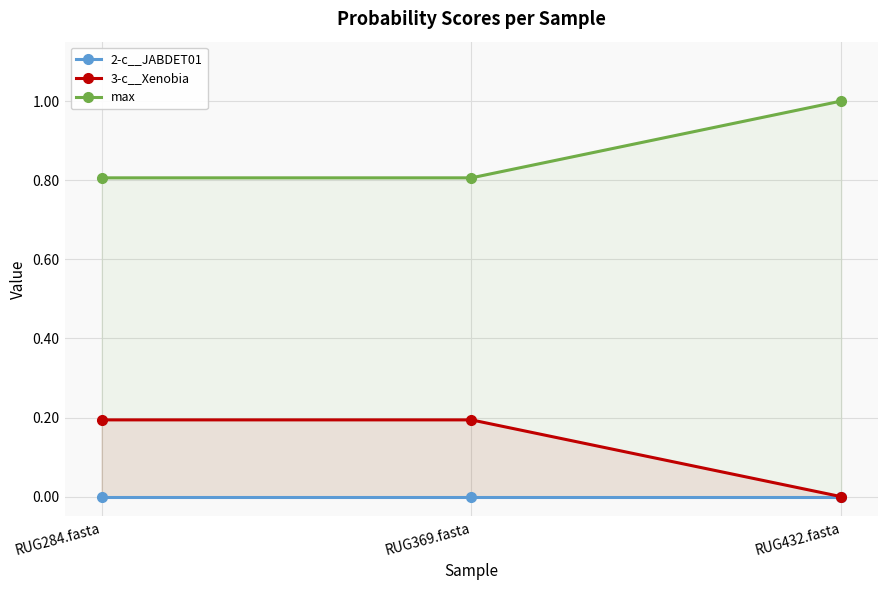

What is the label of the 3rd point from the left?

RUG432.fasta